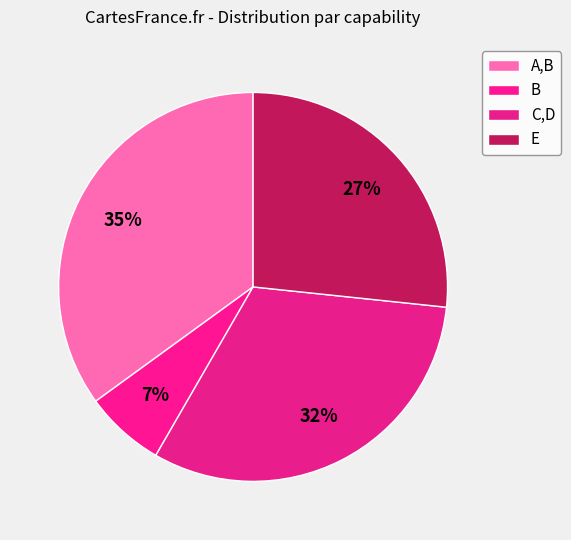

How many segments does this pie chart have?

4